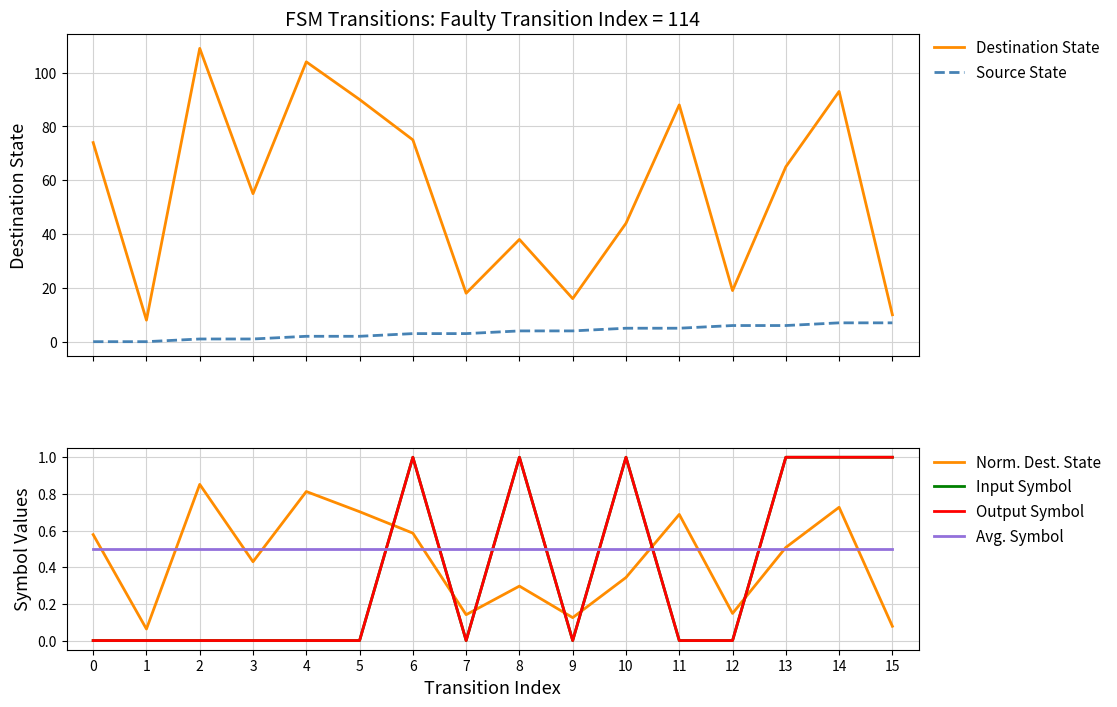

At which label does Source State reach its peak?

14